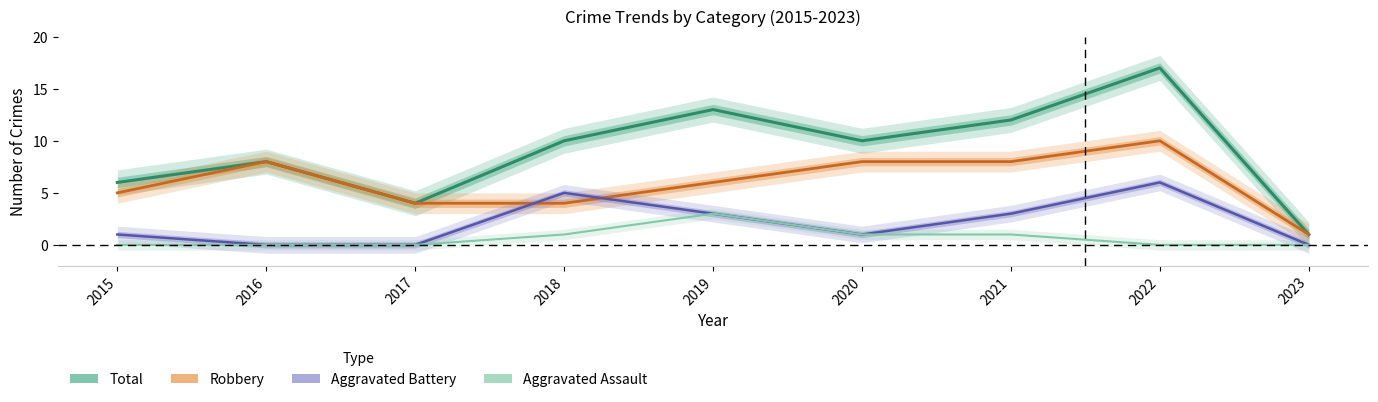

Which series has the largest total across all categories?

Total